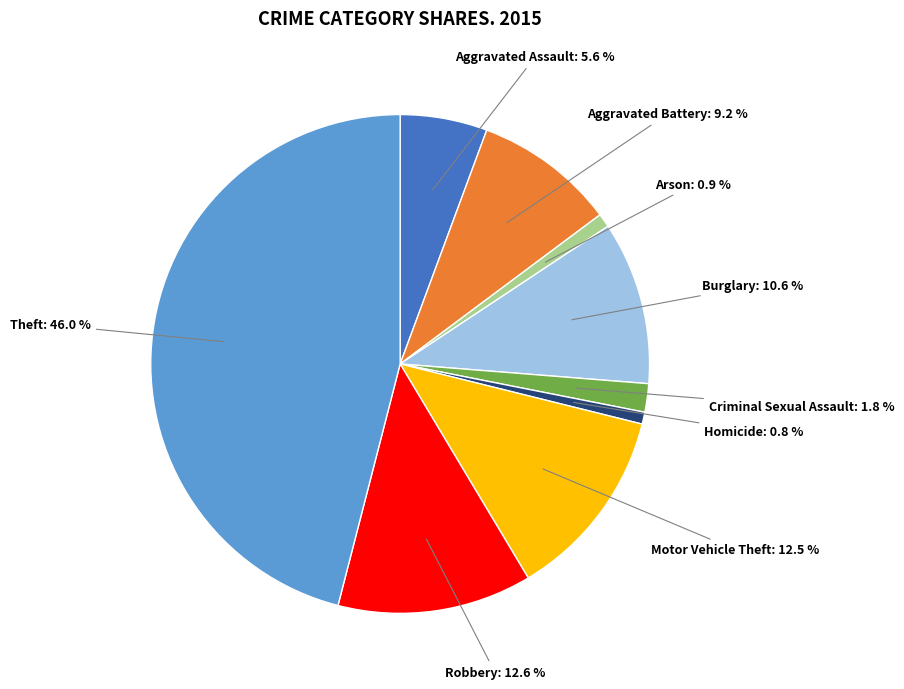

Approximately how many times larger is the value at Theft: 46.0 % compared to Robbery: 12.6 %?

3.7